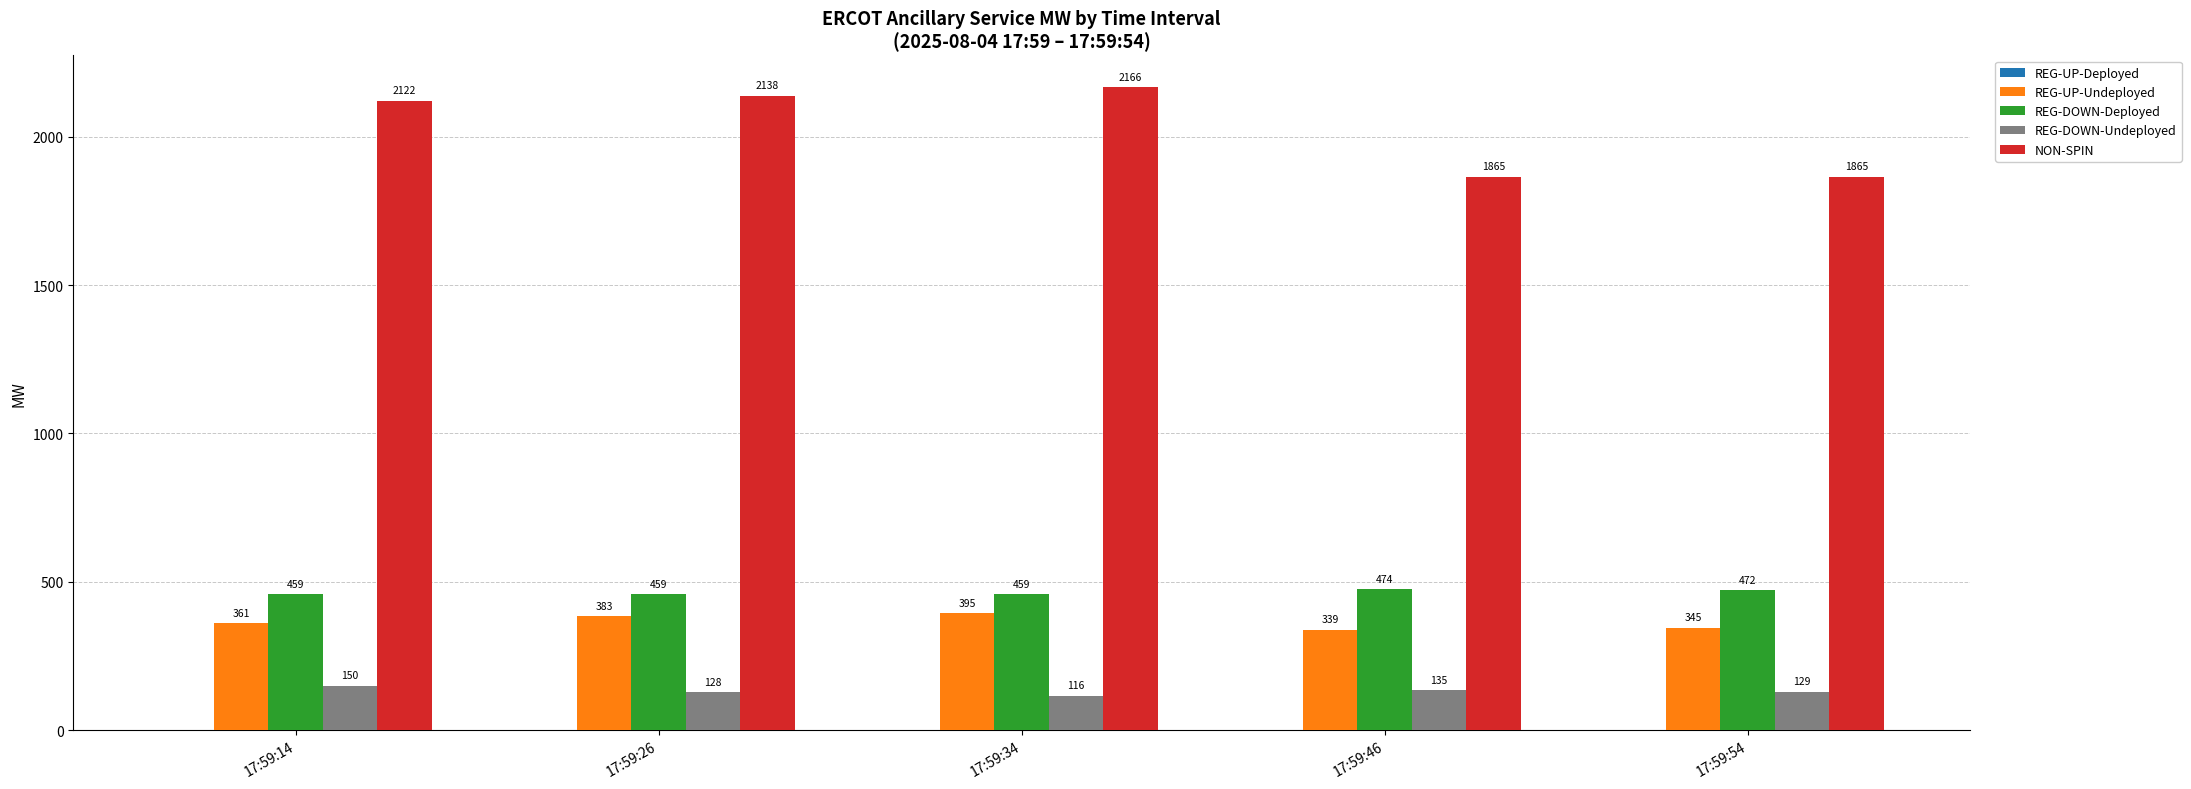

Is the value of REG-UP-Undeployed at 17:59:54 greater than the value of REG-DOWN-Undeployed at 17:59:14?

Yes